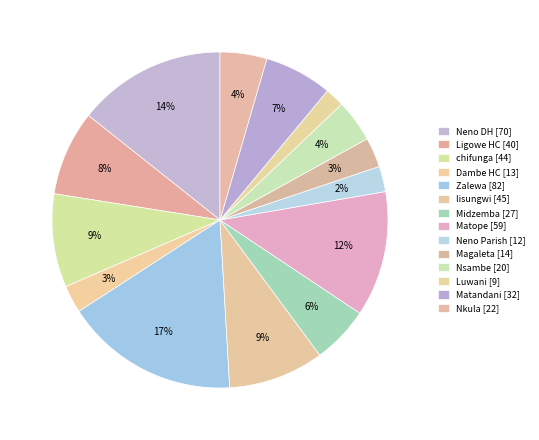

Count the number of slices in the pie.

14